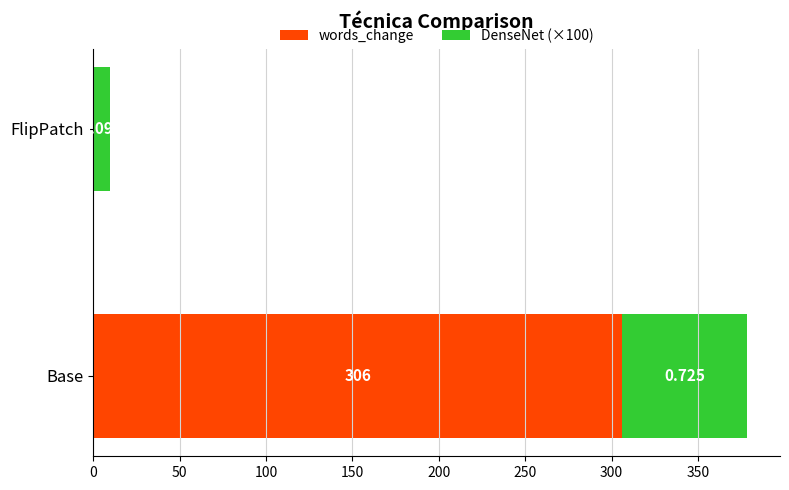

What are all the series names shown in the legend?

words_change, DenseNet (×100)